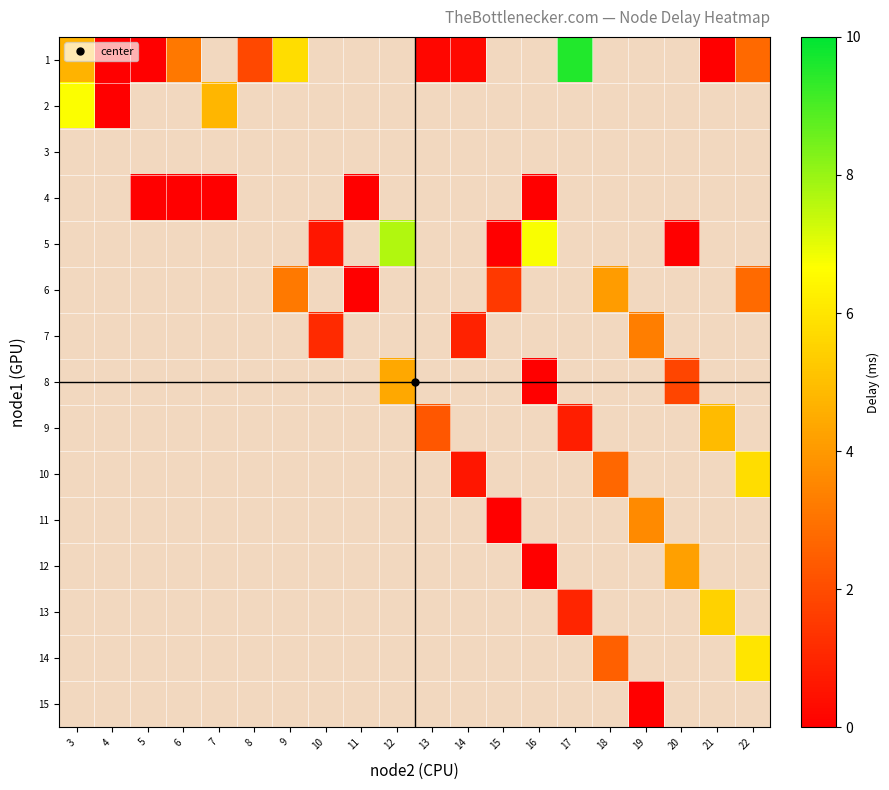

At which category does the chart reach its minimum across all series?

4